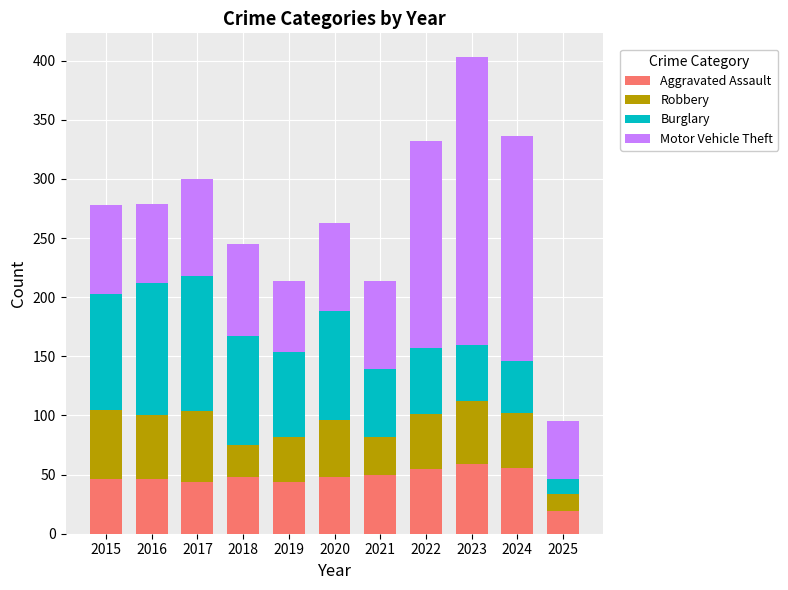

Are the bars horizontal?

No